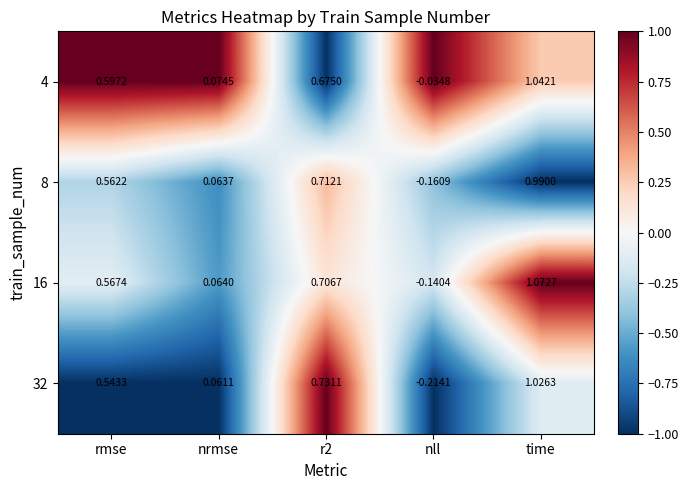

Which series has the largest total across all categories?

4